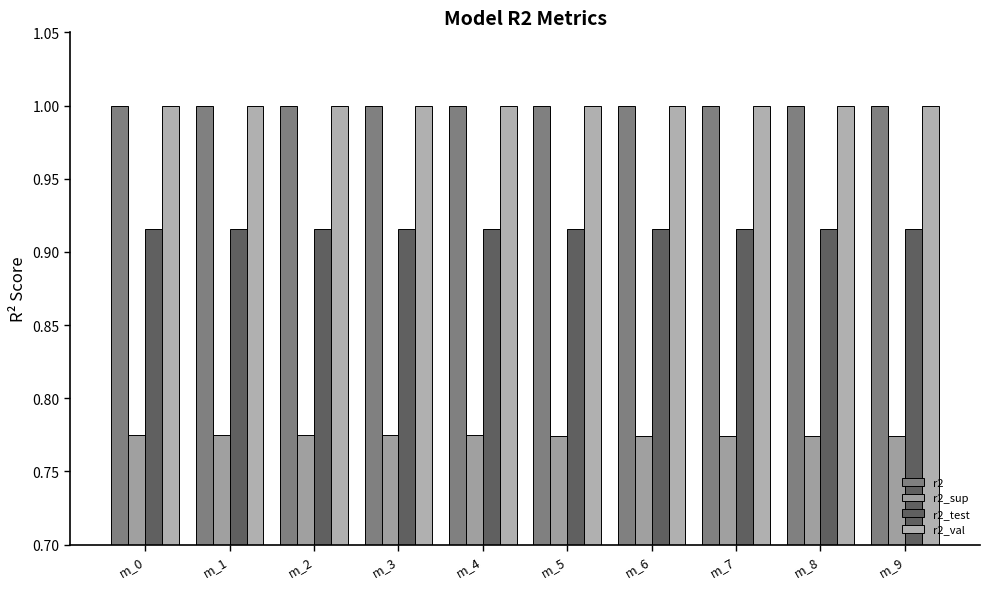

What is the minimum value shown in the chart?

0.8